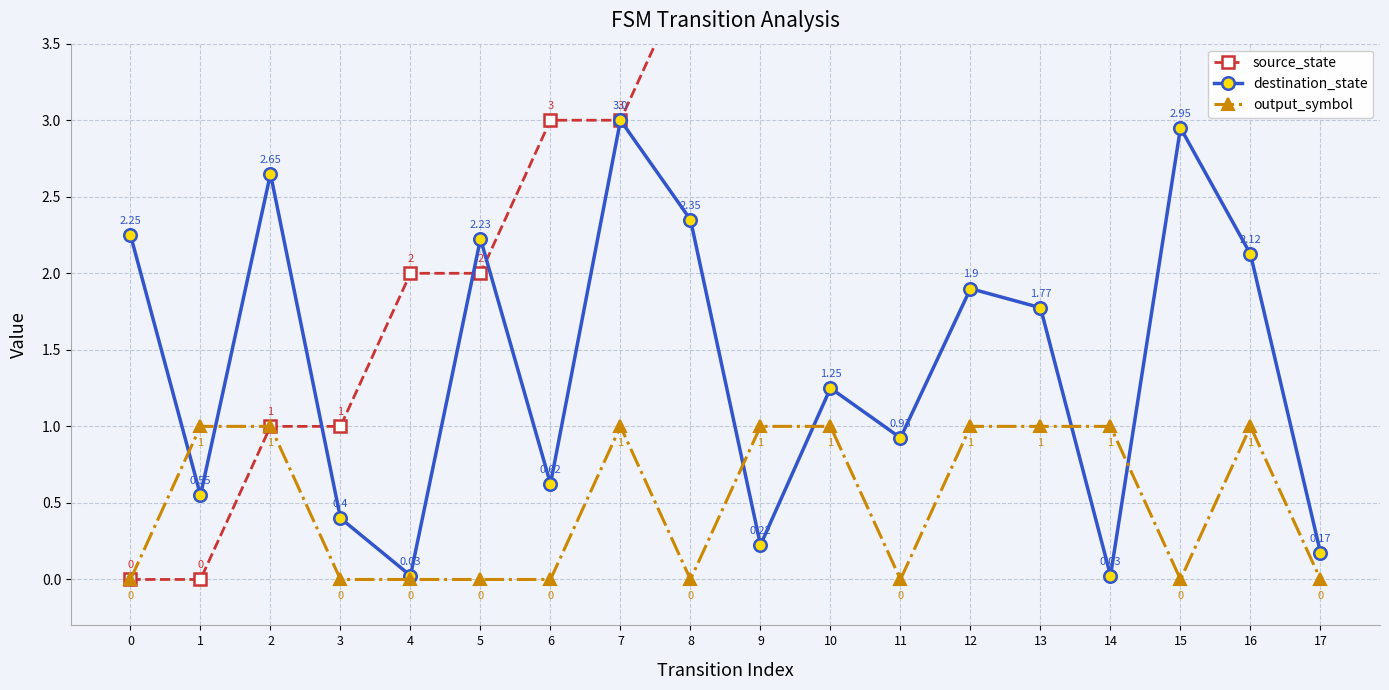

Is the value of source_state at 3 greater than the value of destination_state at 15?

No